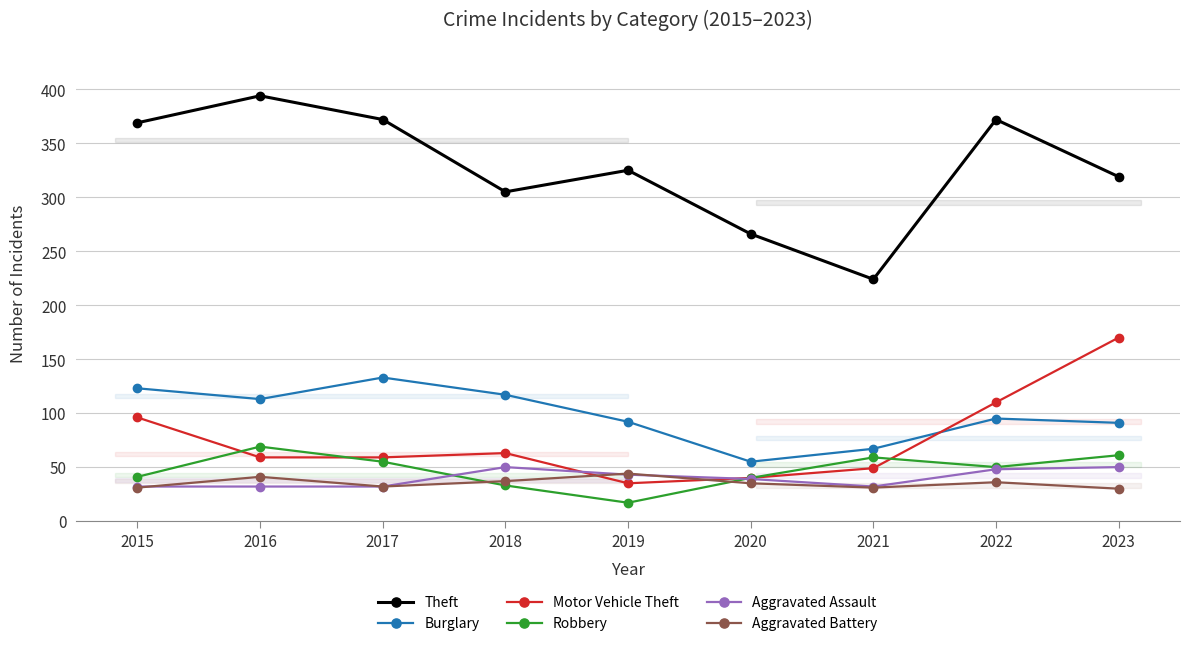

How many categories are shown in the chart?

9